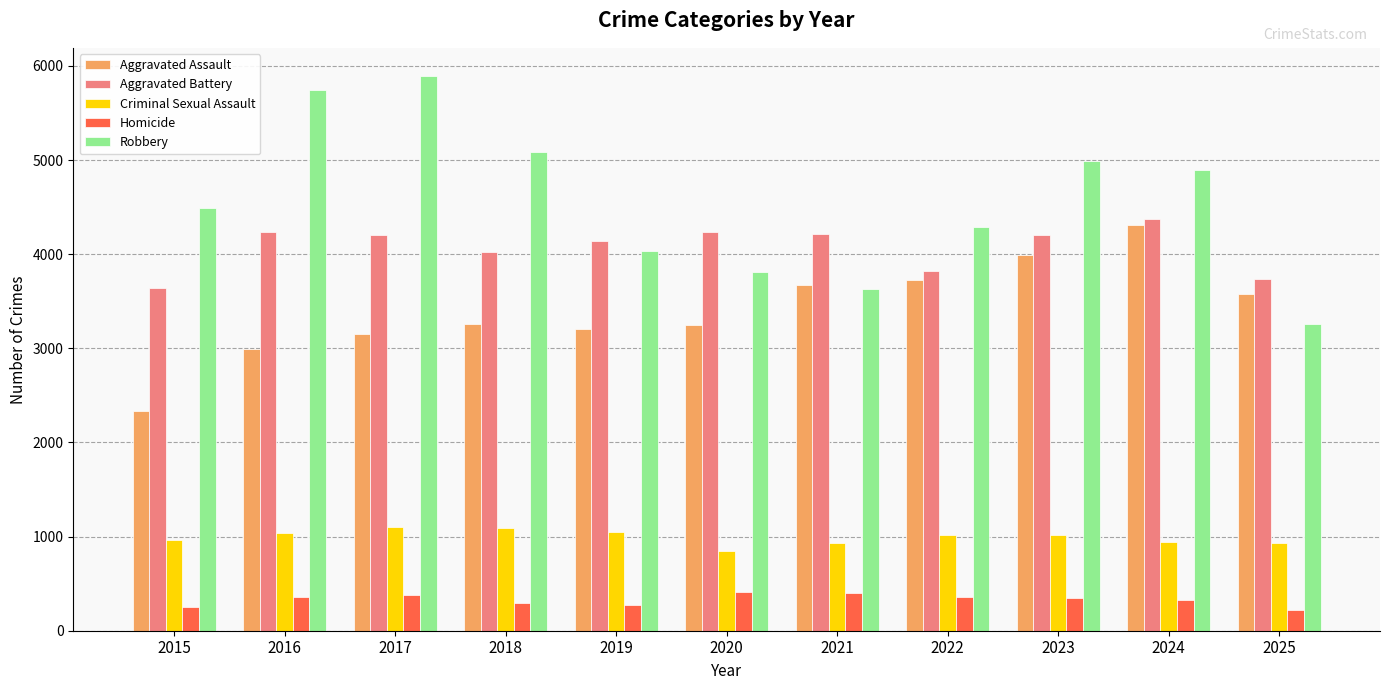

Which category has the highest value in the Robbery series?

2017